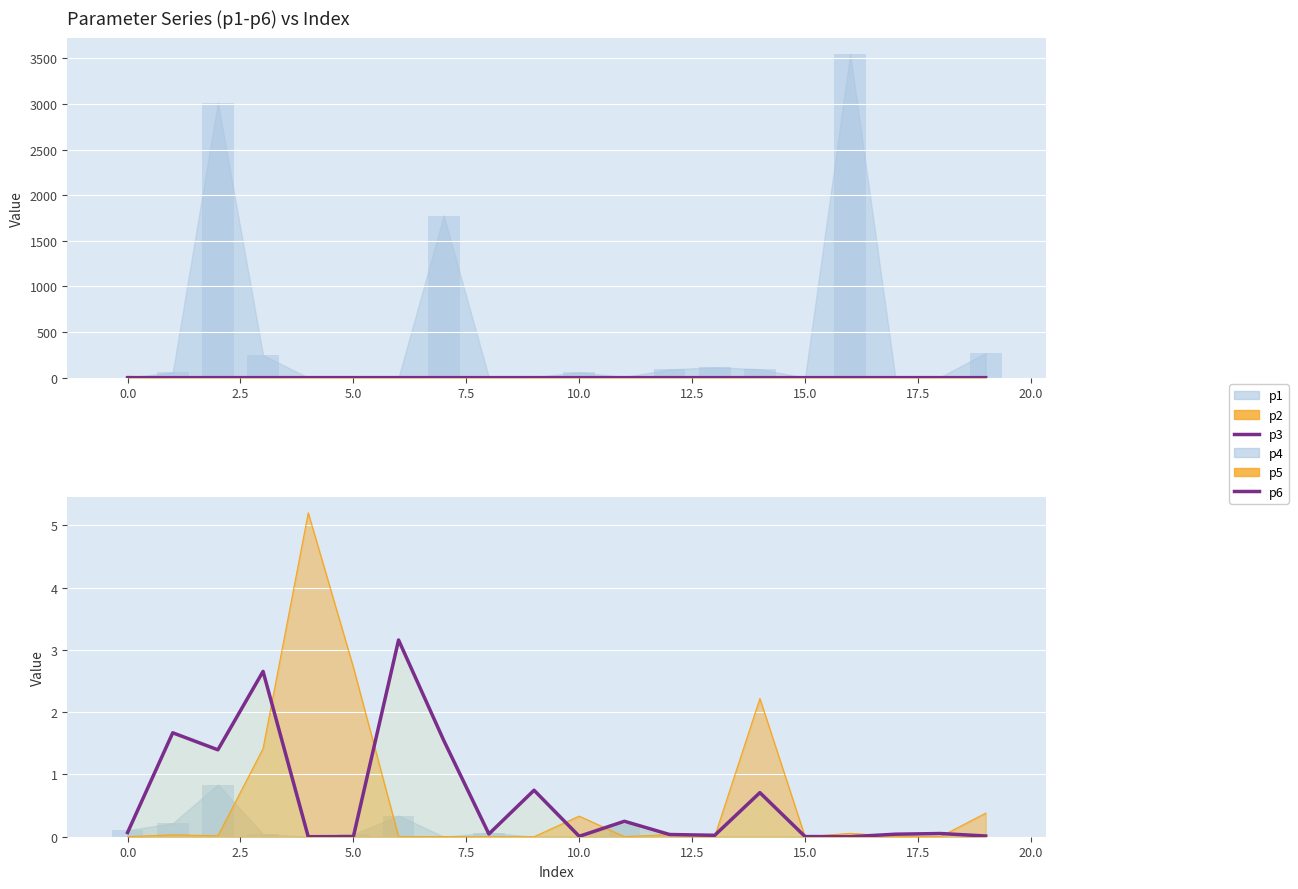

The p3 series shows 0.0 at 15.0. True or false?

True